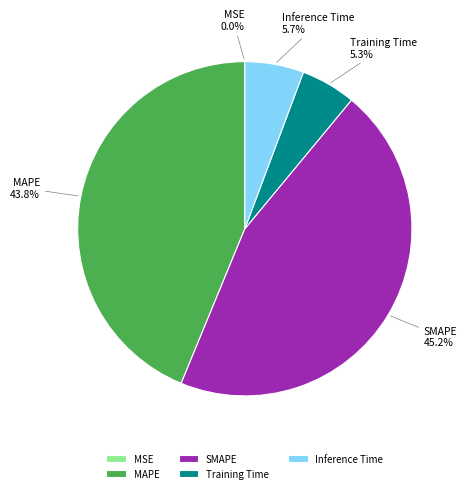

Between MAPE and Training Time, which is larger?

MAPE